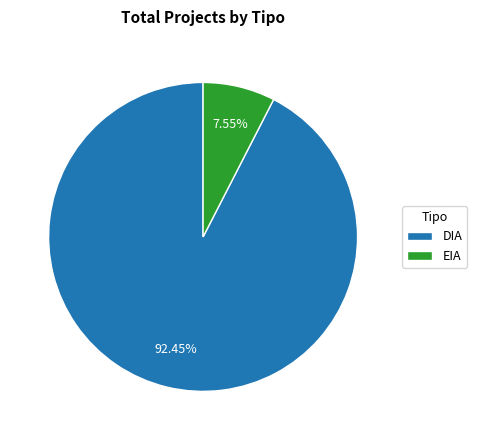

Is there any slice that represents more than half of the pie?

Yes